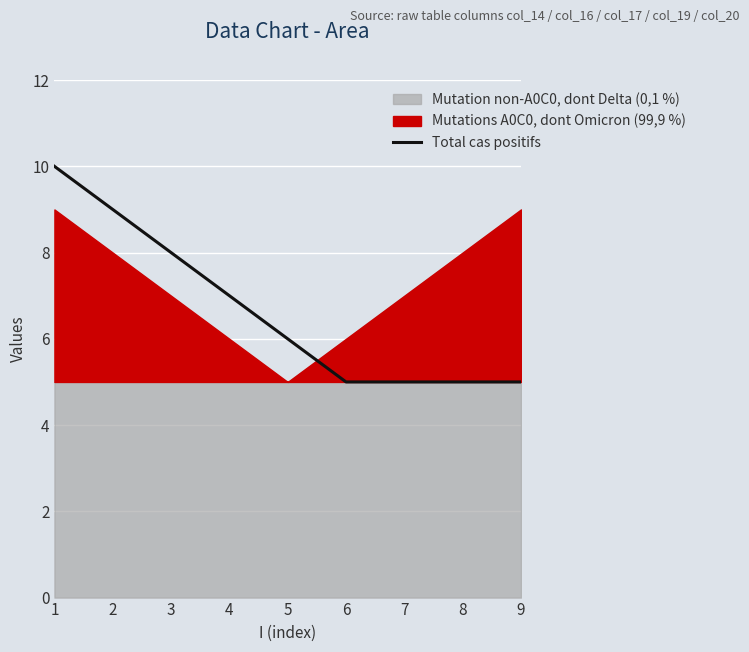

List the labels in order of value, smallest first.

6, 7, 8, 9, 5, 4, 3, 2, 1